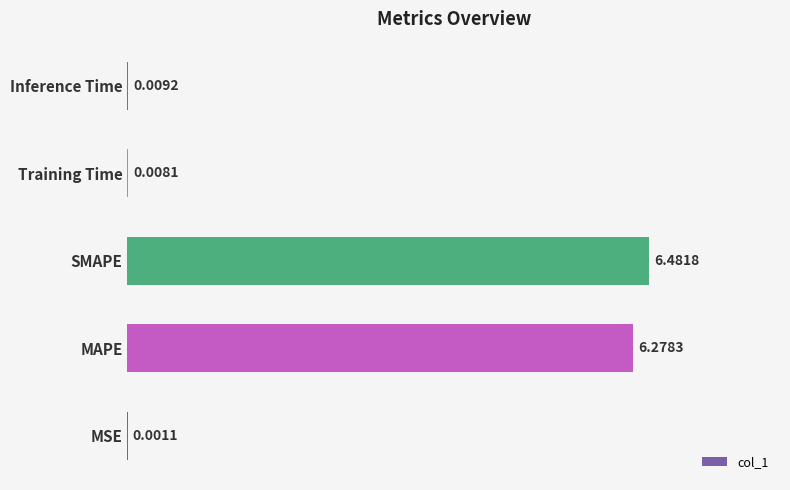

Which has a higher value, MAPE or Inference Time?

MAPE